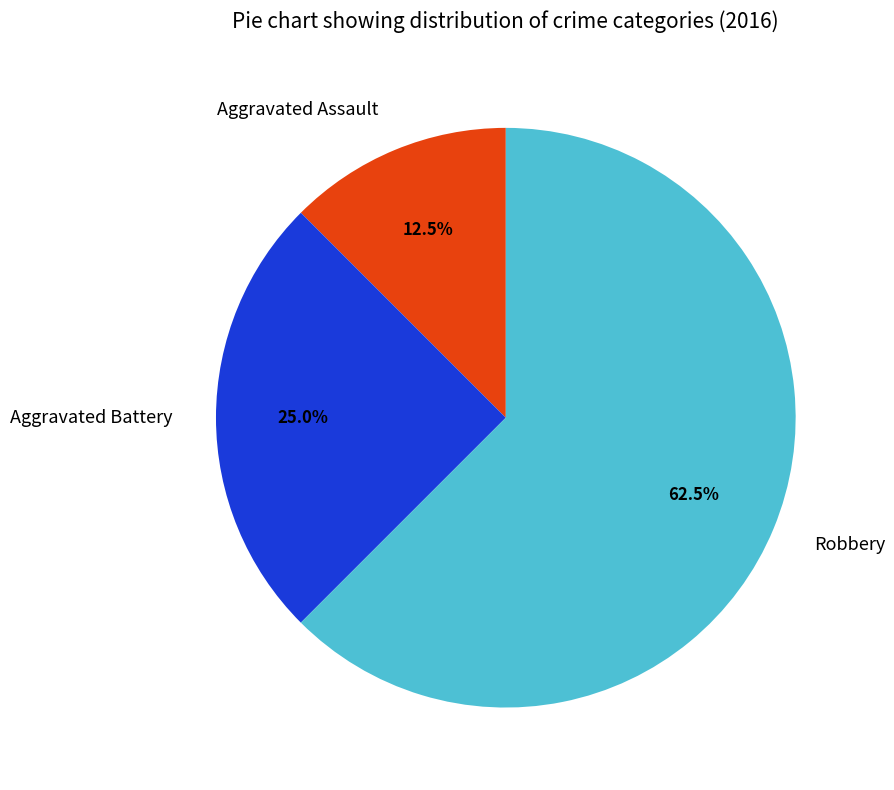

Count the number of slices in the pie.

3